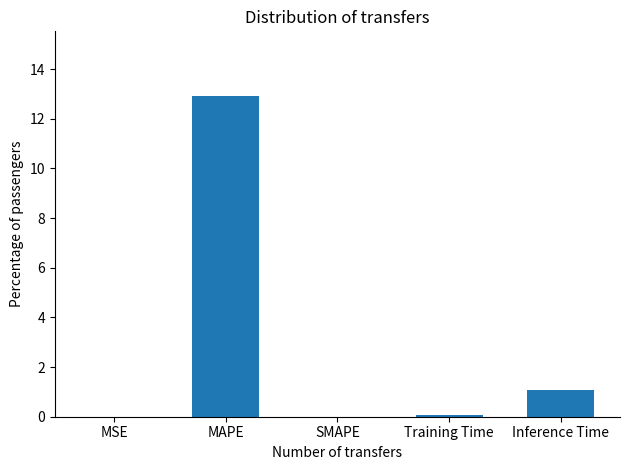

Are the bars horizontal?

No